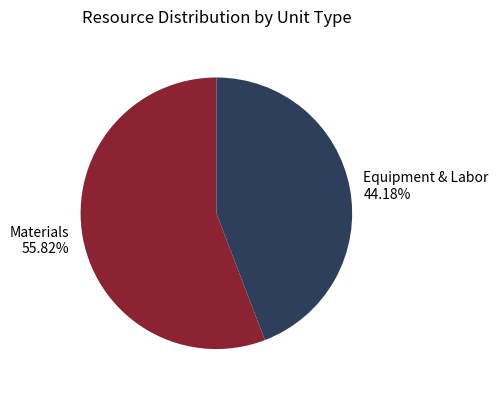

Rank the categories by value from lowest to highest.

Equipment & Labor 44.18%, Materials 55.82%